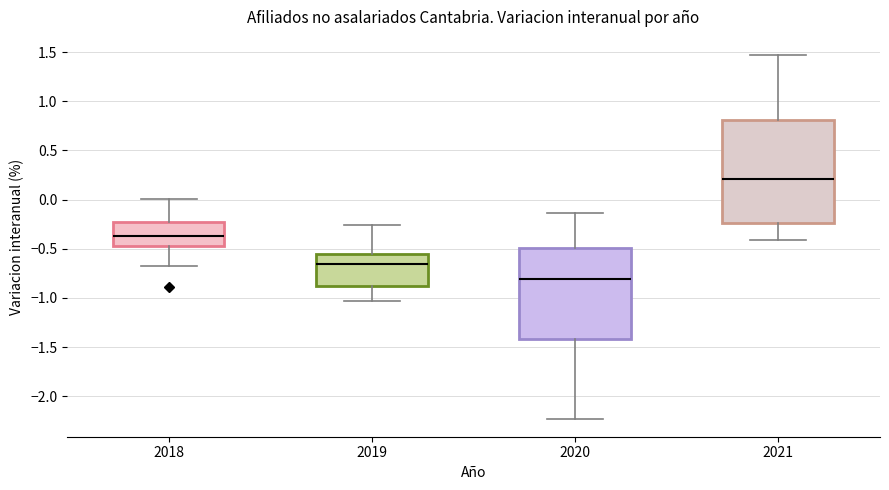

Reading left to right, transcribe this box plot: for each box, give where its median line is, the range the box spans, and where its two whiskers end, as read against the y-axis. The values are not printed on the chart, so give them approximately, as read against the axis.

2018: median -0.35, box -0.45 to -0.20, whiskers -0.70 to 0.00
2019: median -0.65, box -0.90 to -0.55, whiskers -1.05 to -0.25
2020: median -0.80, box -1.40 to -0.50, whiskers -2.25 to -0.15
2021: median 0.20, box -0.25 to 0.80, whiskers -0.40 to 1.45